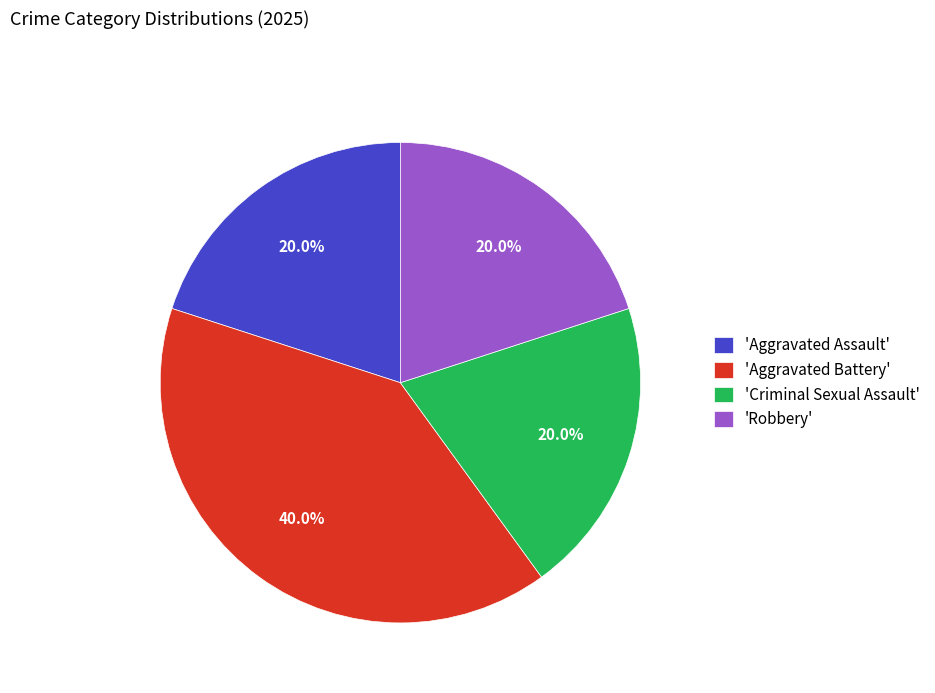

Which has a higher value, 'Robbery' or 'Aggravated Battery'?

'Aggravated Battery'